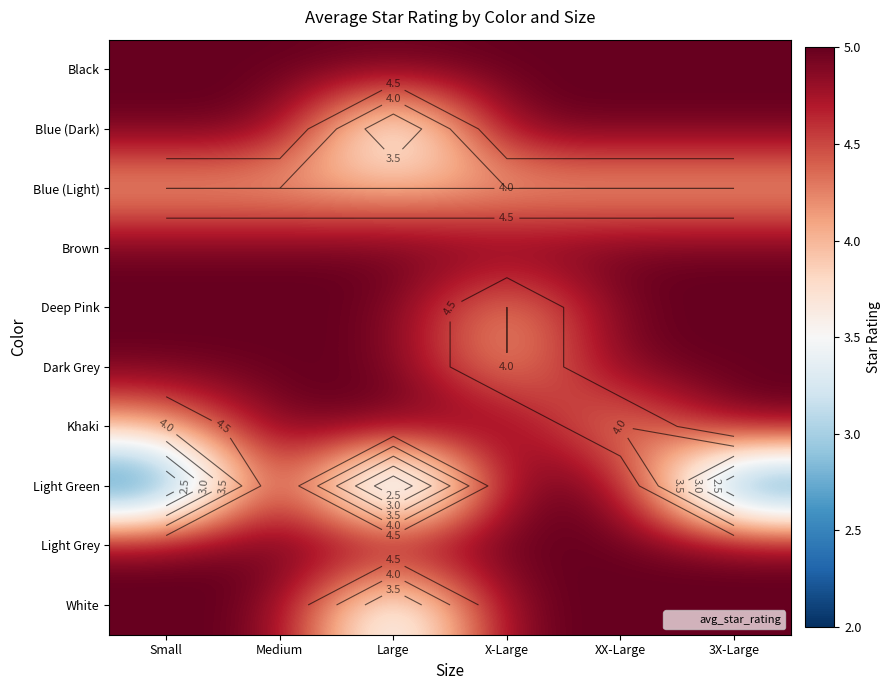

Rank the series by their maximum value, from highest to lowest.

Black, Blue (Dark), Brown, Deep Pink, Dark Grey, Khaki, Light Green, Light Grey, White, Blue (Light)